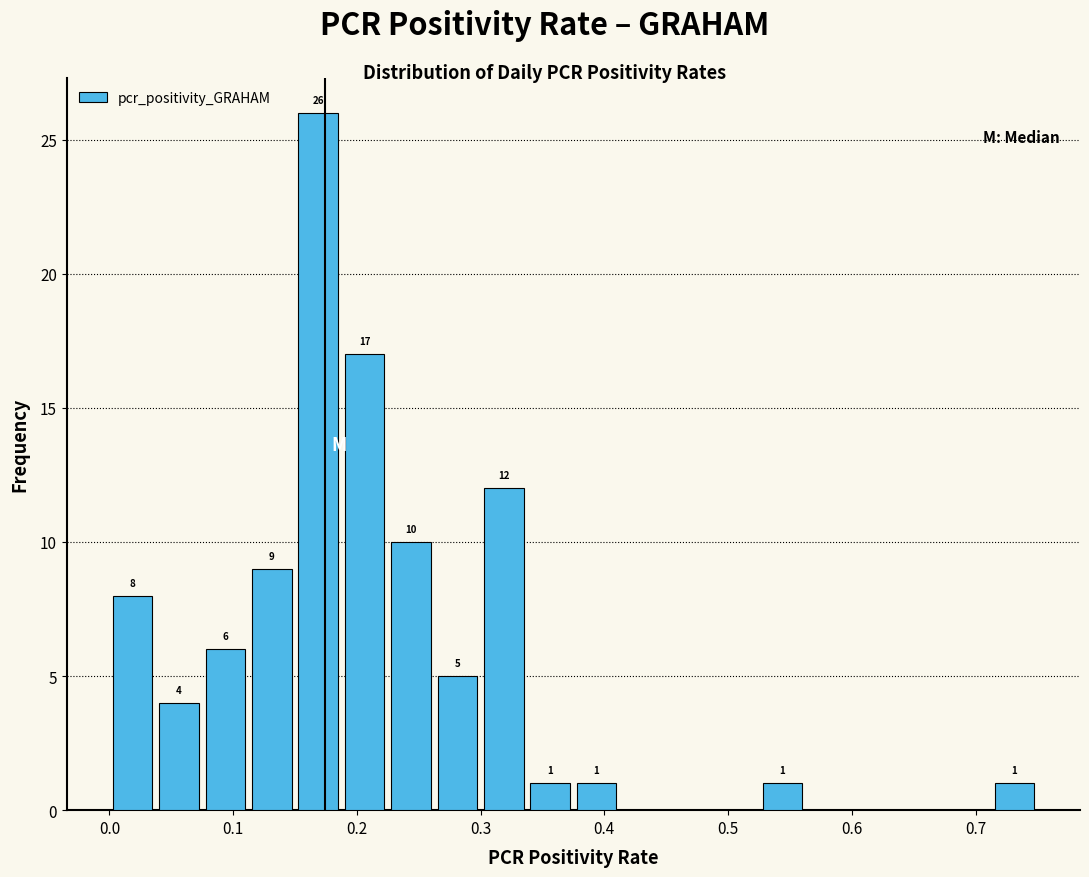

Read against the x-axis, roughly where is the centre of the tallest bar?

0.17